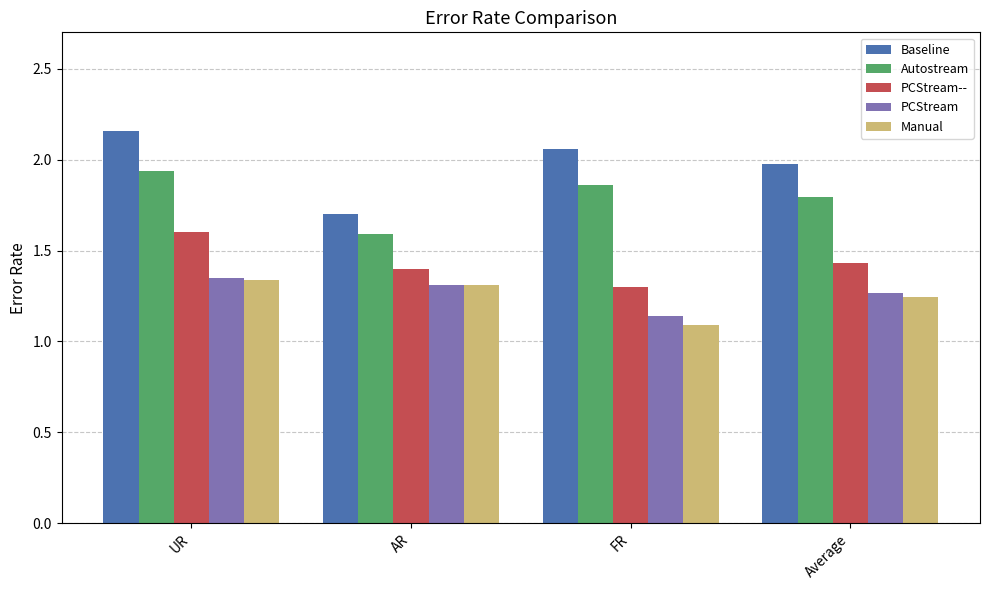

How many categories are shown in the chart?

4